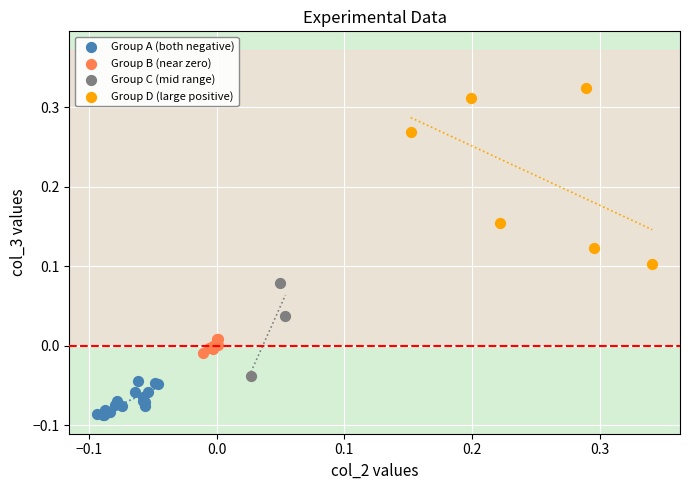

Which series contains the highest Y value?

Group D (large positive)